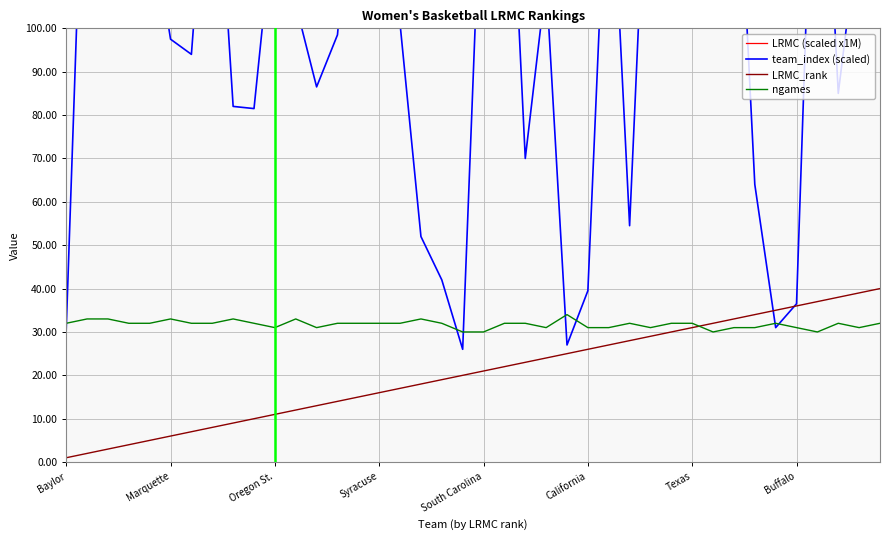

How many intersections are there between ngames and LRMC_rank?

1